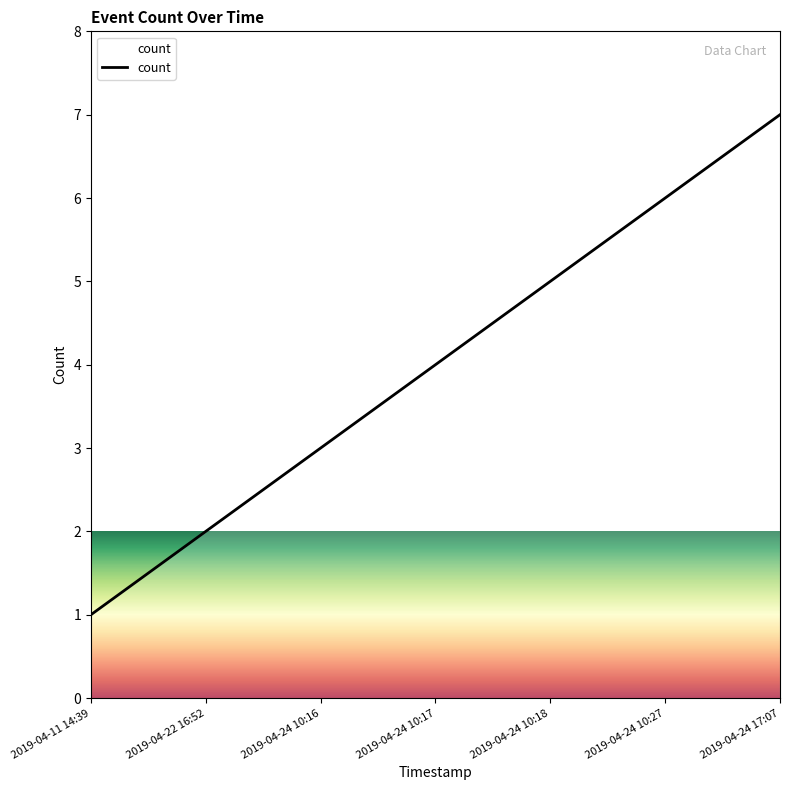

List the labels in order of value, smallest first.

2019-04-11 14:39, 2019-04-22 16:52, 2019-04-24 10:16, 2019-04-24 10:17, 2019-04-24 10:18, 2019-04-24 10:27, 2019-04-24 17:07